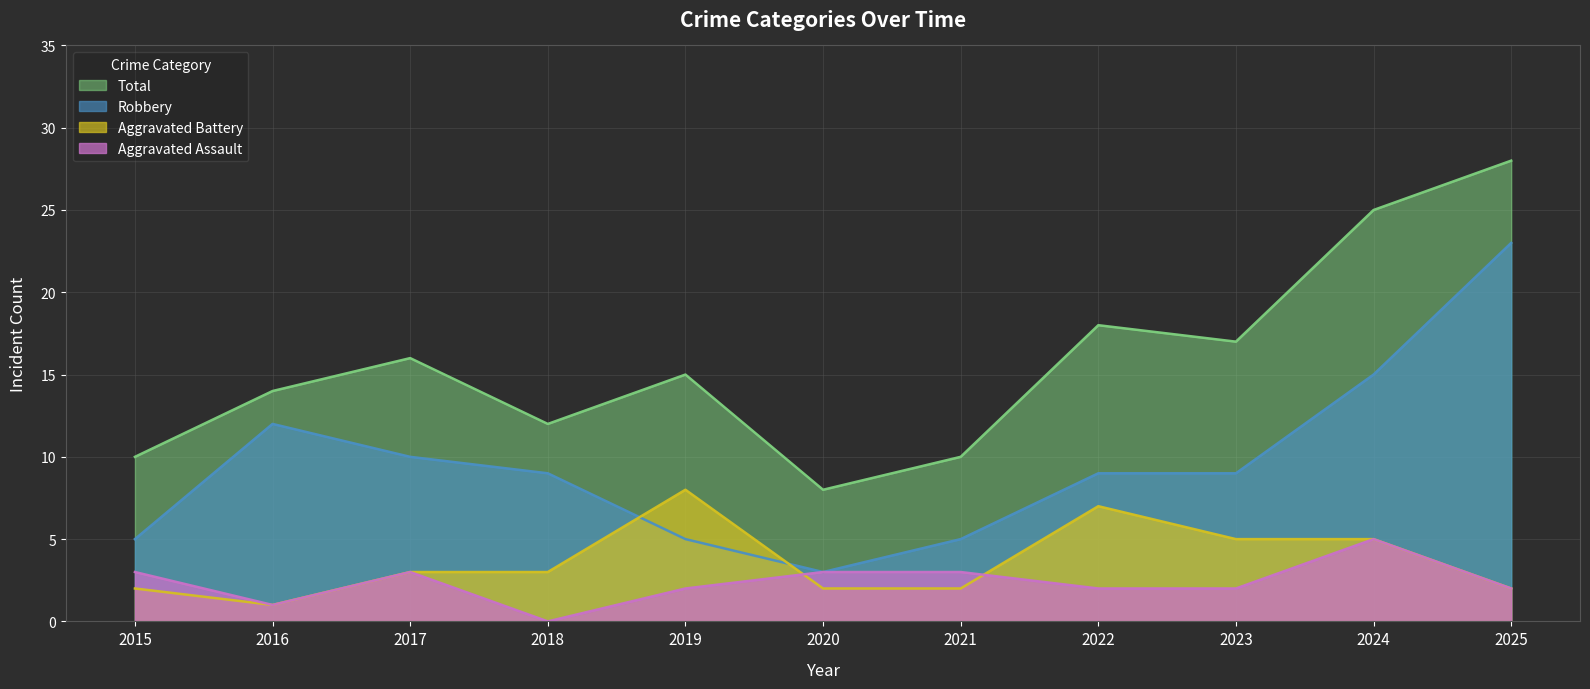

At which label is Aggravated Battery closest to 4?

2017